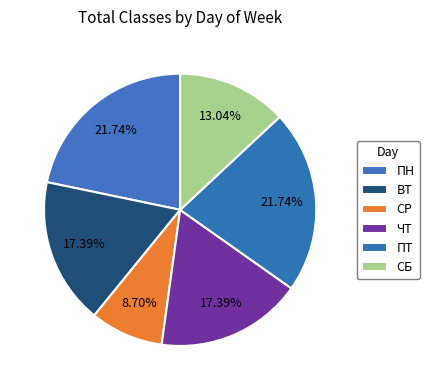

The СР slice represents 9% of the pie. True or false?

True